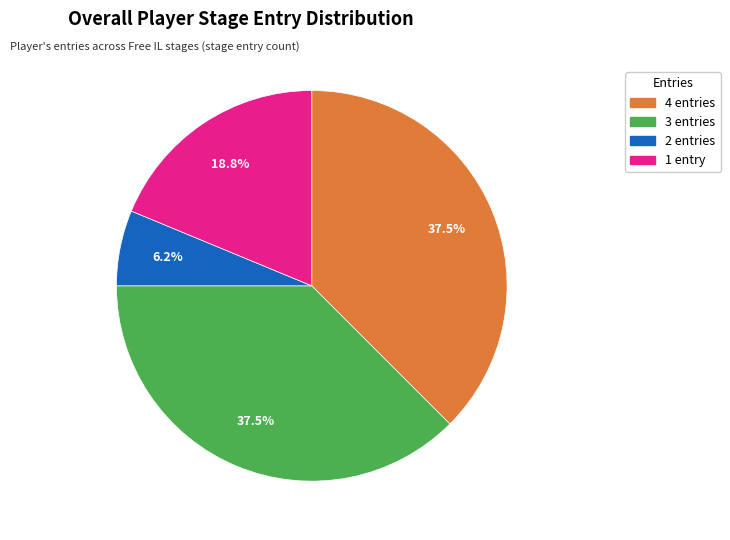

Between 4 entries and 1 entry, which is larger?

4 entries